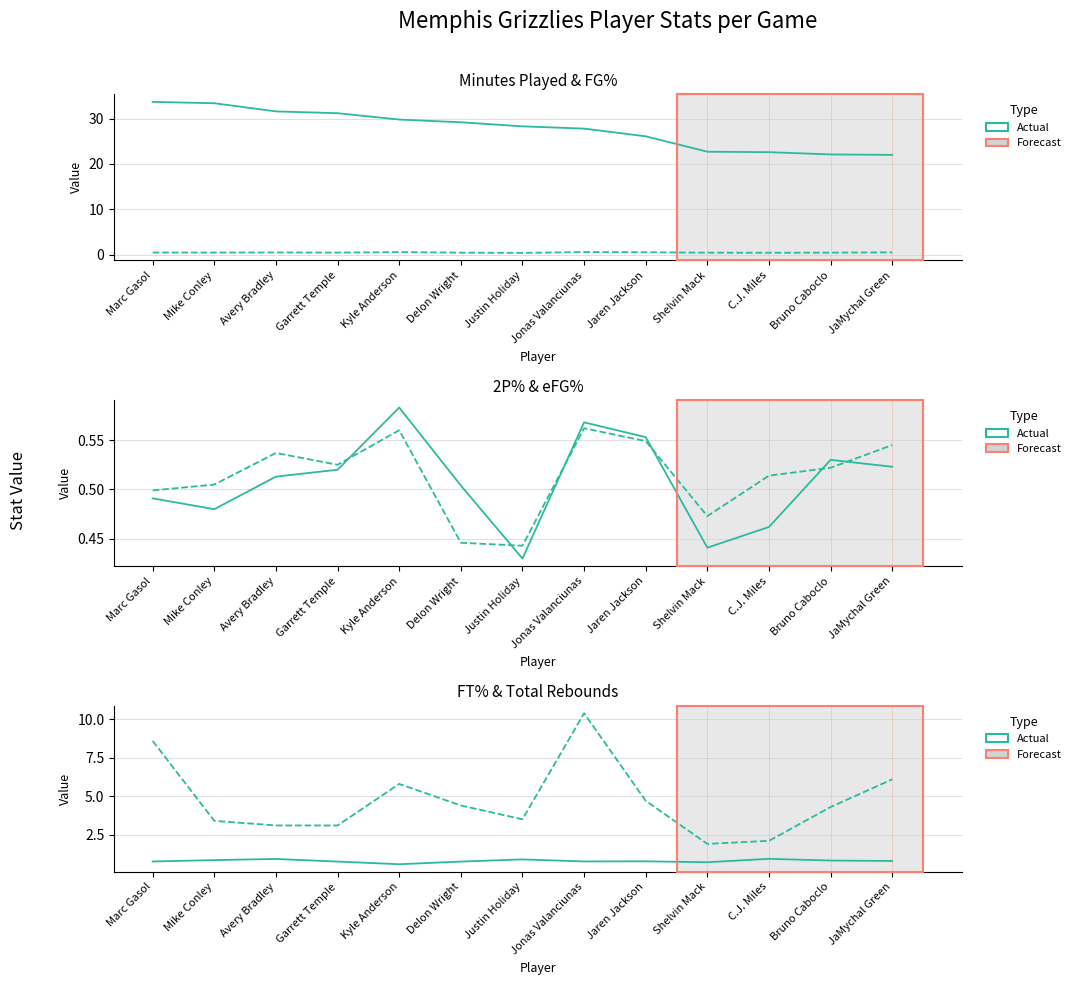

How many interior local valleys does the FG% series have?

4